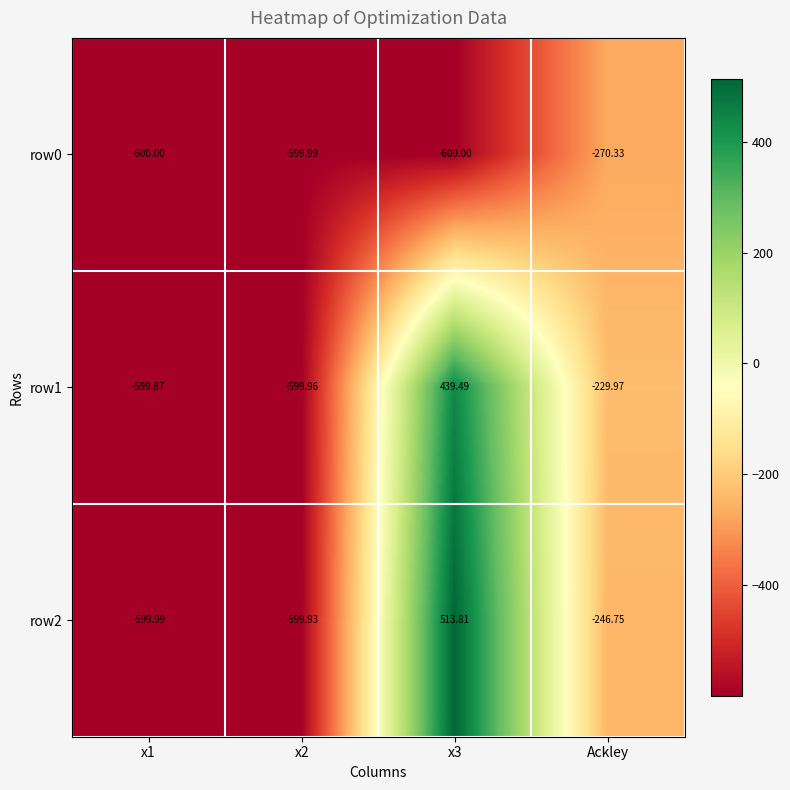

How many data points does each series have?

4